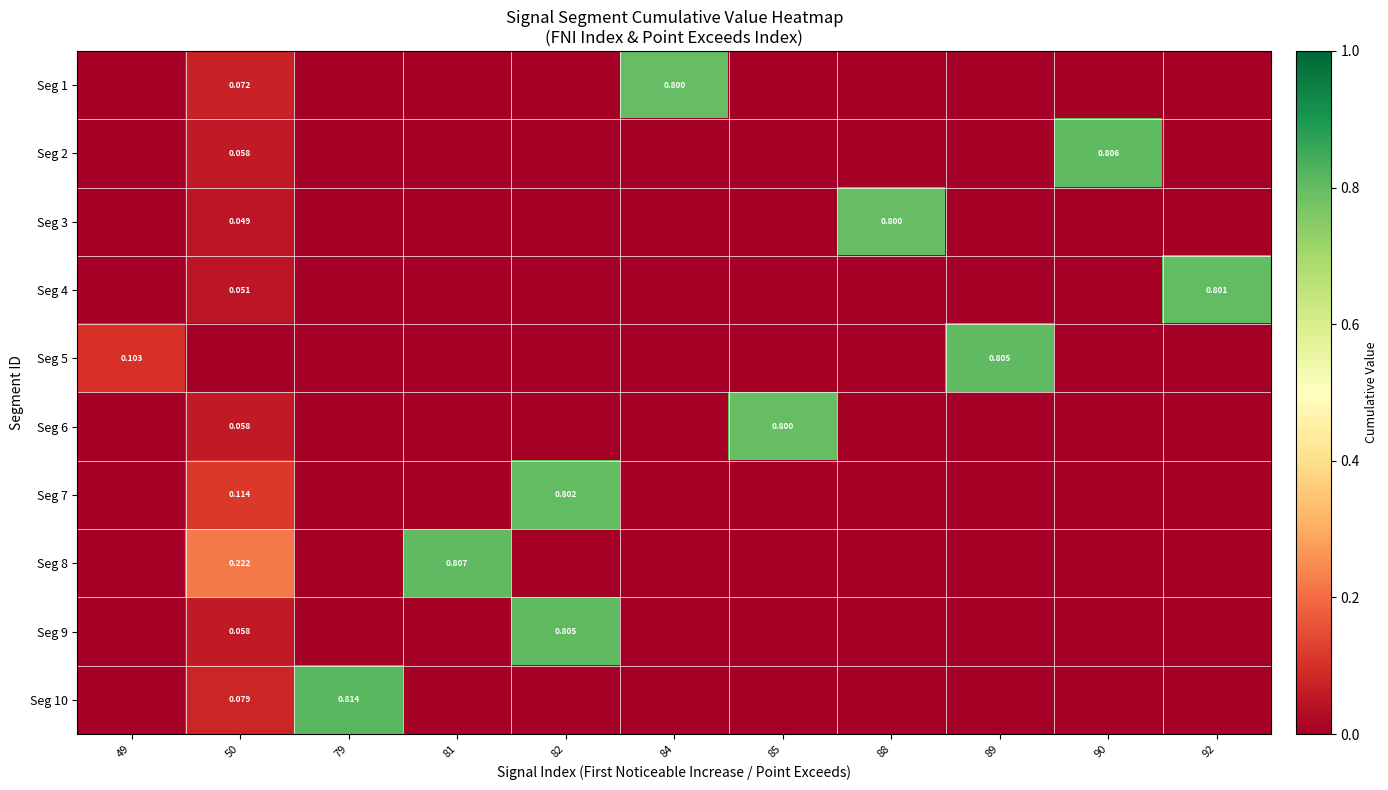

At which category does the chart reach its peak across all series?

79